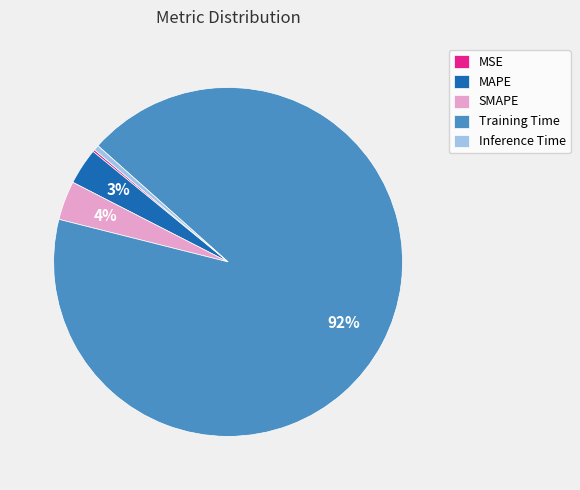

What is the majority slice?

Training Time